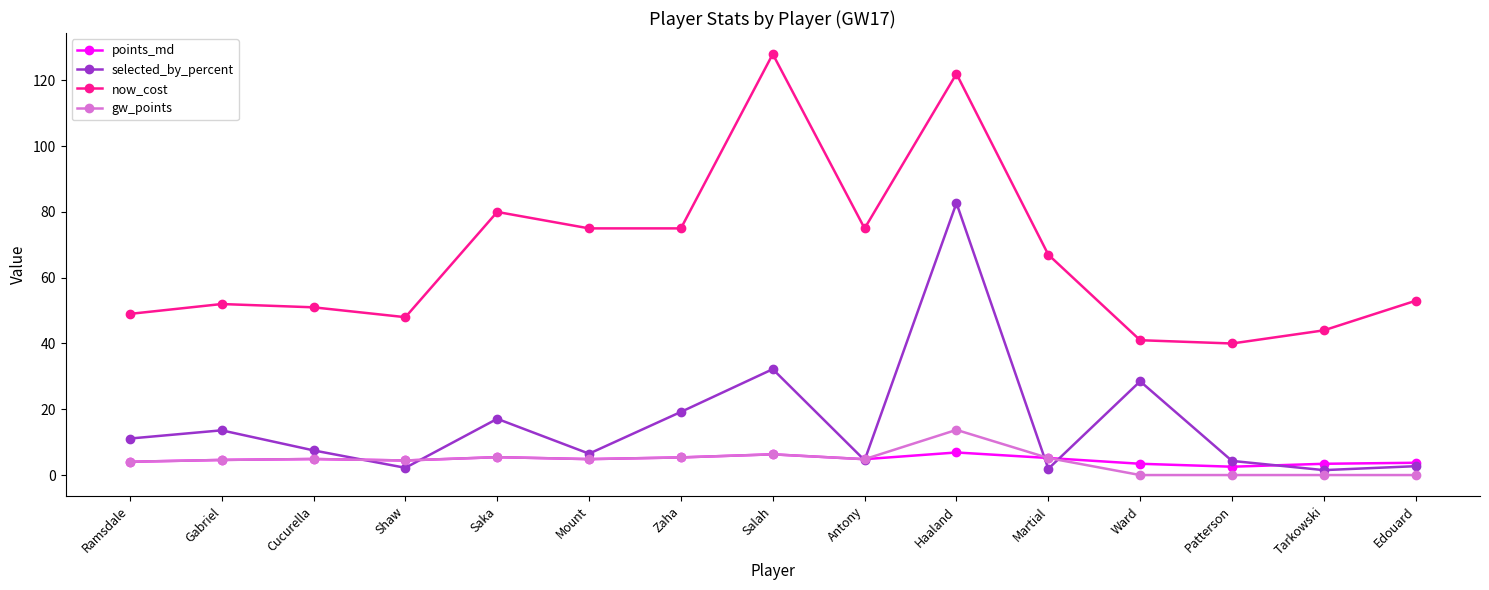

What is the difference between the second highest and minimum values in the selected_by_percent series?

30.7